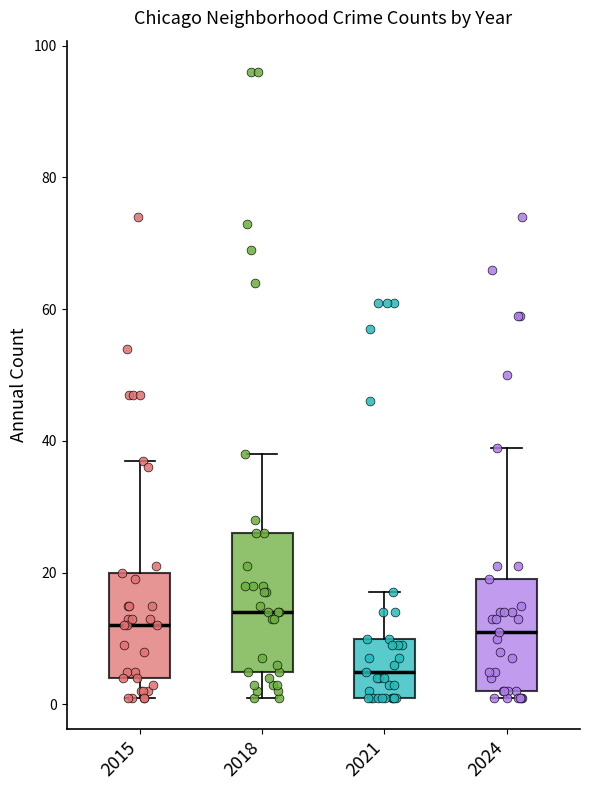

Reading left to right, read every box against the y-axis: the position of its median line, the range the box covers, and the ends of its whiskers. The values are not printed on the chart, so give them approximately, as read against the axis.

2015: median 12, box 4 to 20, whiskers 2 to 38
2018: median 14, box 6 to 26, whiskers 2 to 38
2021: median 6, box 2 to 10, whiskers 2 to 18
2024: median 12, box 2 to 20, whiskers 2 (just below the box's lower edge) to 40